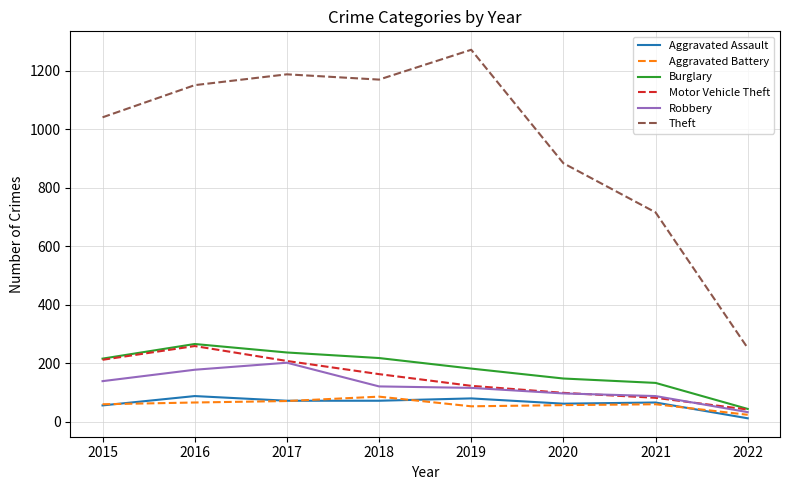

What is the total value across all series at 2017?

1978